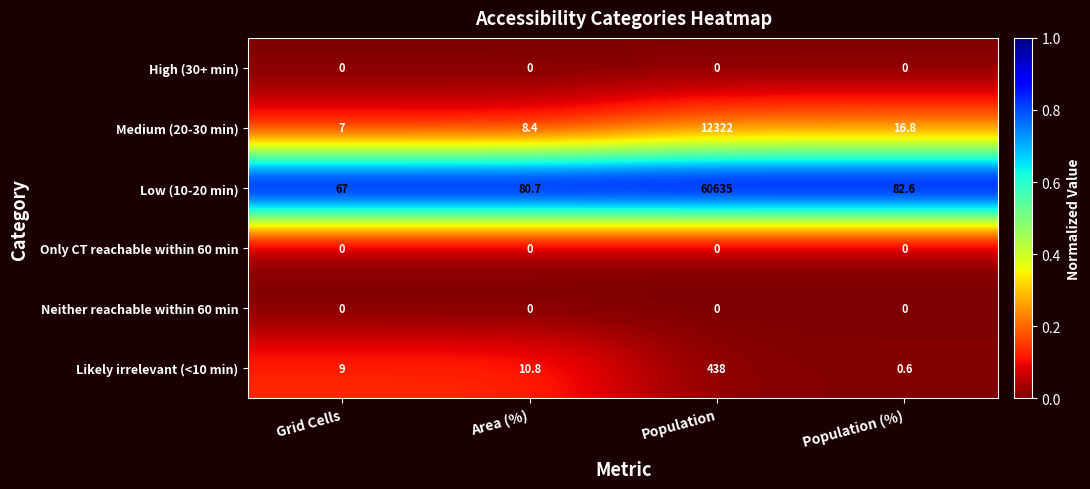

The value of Medium (20-30 min) at Population (%) is 25.4. True or false?

False